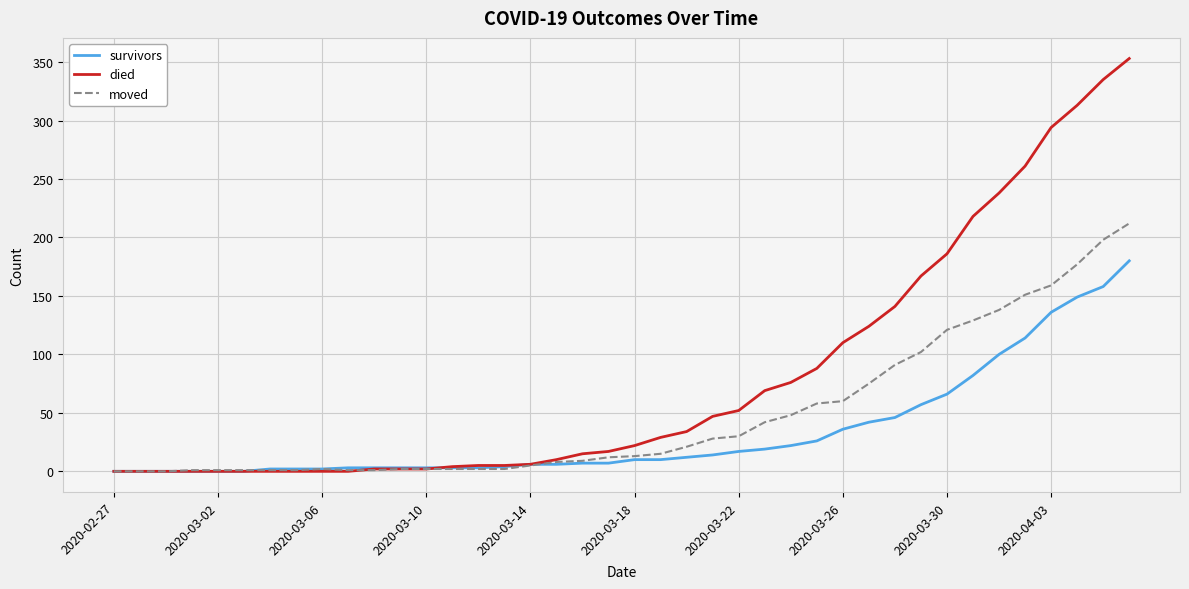

Is this an area chart (filled region under the line)?

No